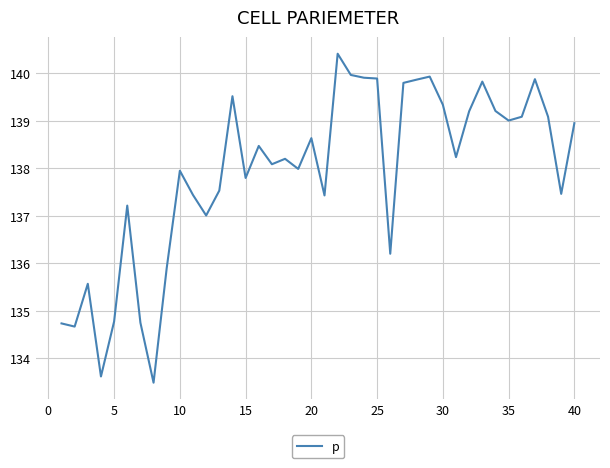

What is the smallest value displayed?

133.5